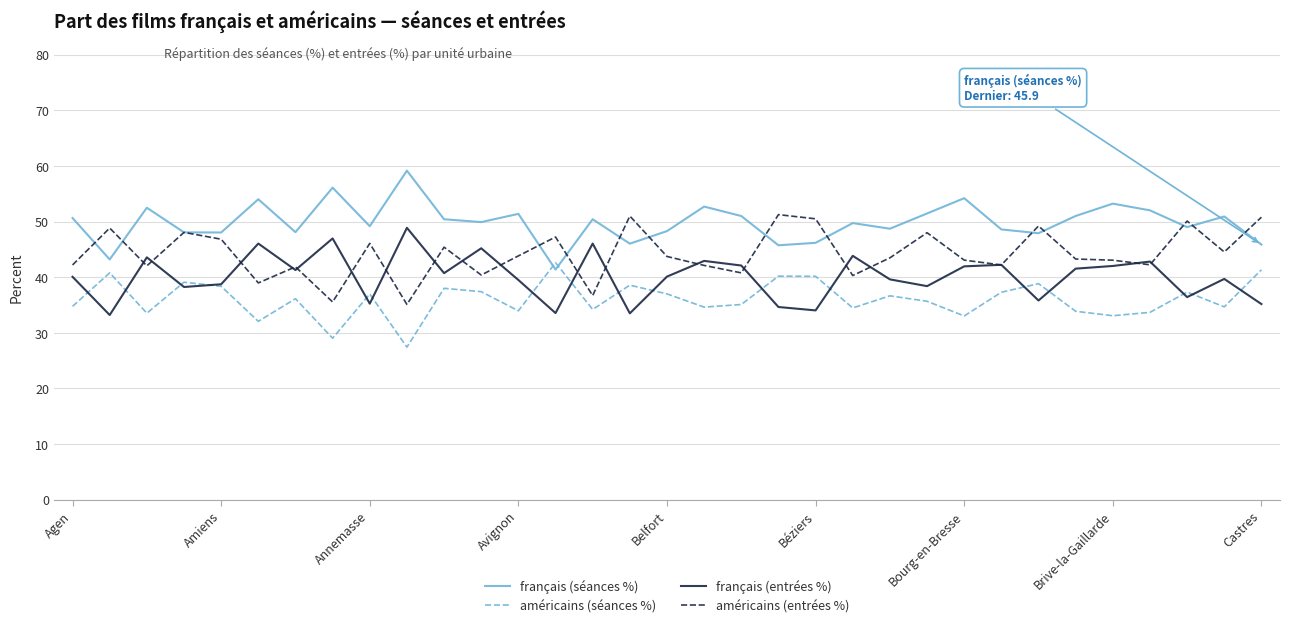

In français (séances %), how many points are lower than both neighbors (excluding endpoints)?

11